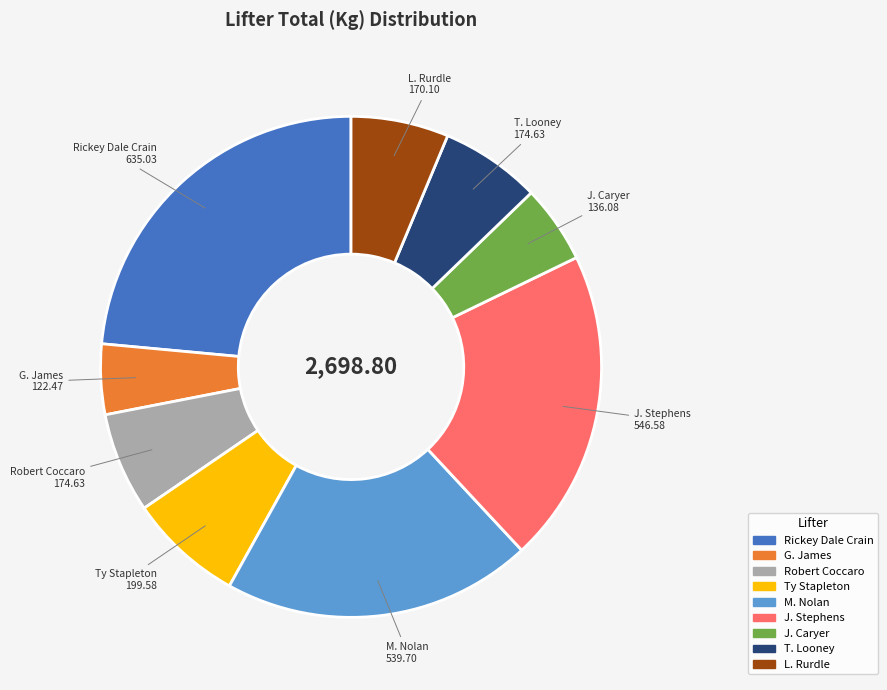

What is the smallest slice in the pie chart?

G. James